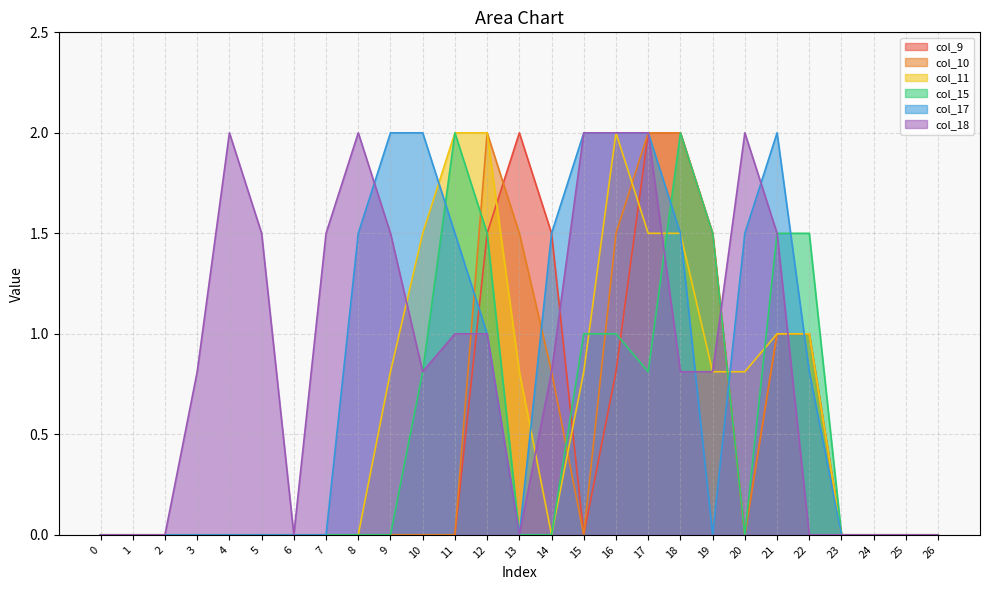

At which label is col_10 closest to 1?

21